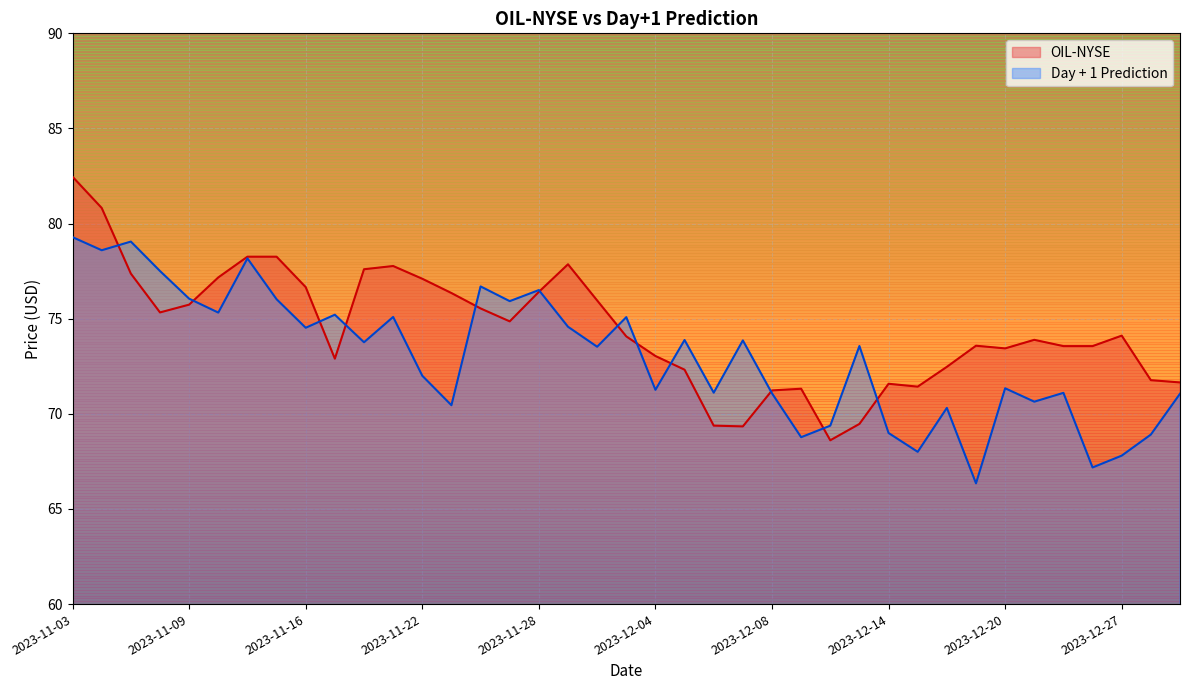

What position from the right is 14?

25